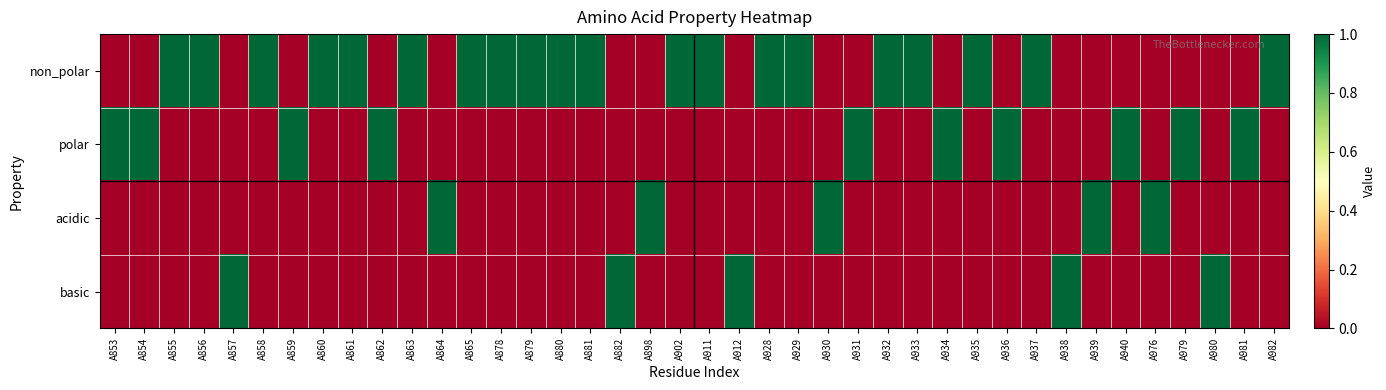

How many distinct data groups are displayed?

4